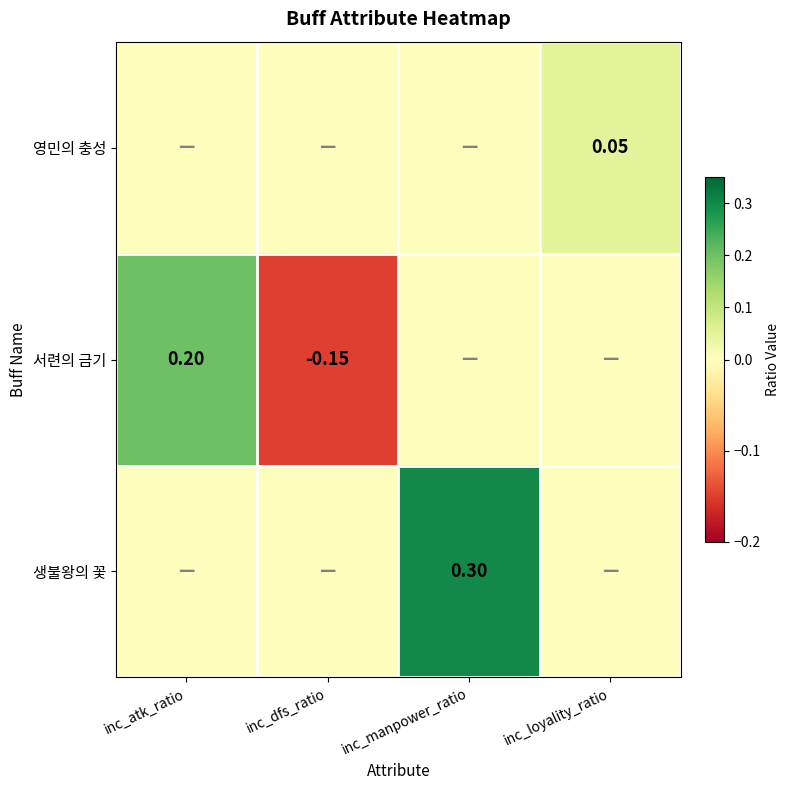

Is the value of 서련의 금기 at inc_atk_ratio greater than the value of 영민의 충성 at inc_loyality_ratio?

Yes